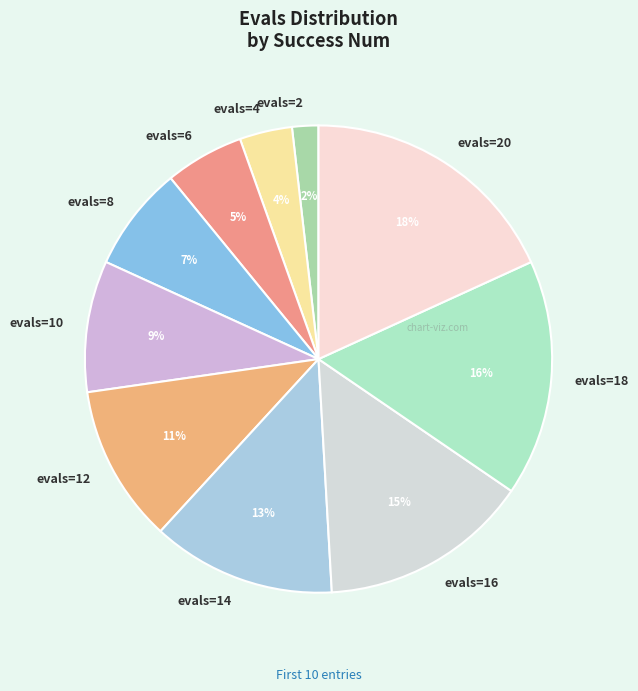

To the nearest percent, what percentage of the pie is evals=18?

16%